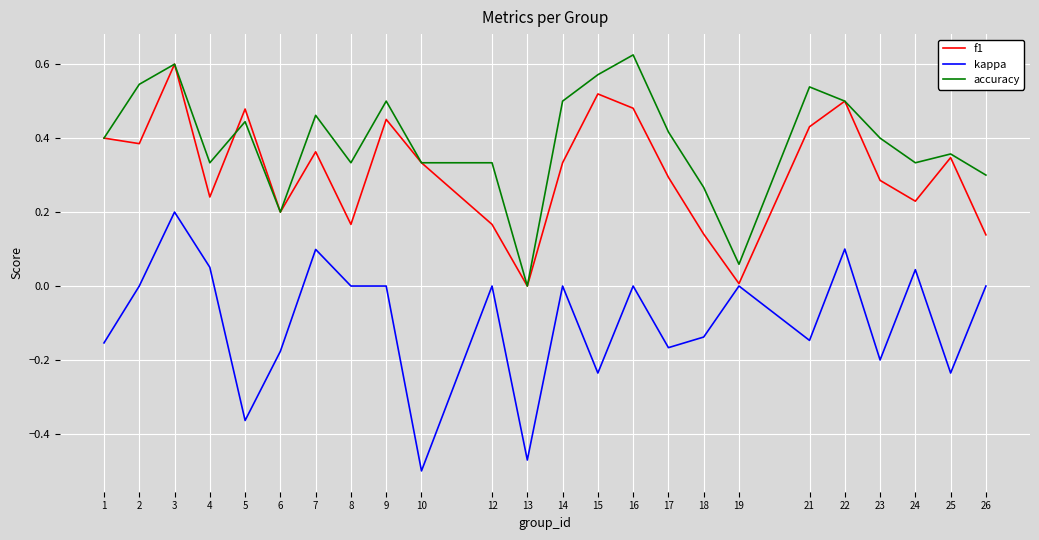

Which category has the highest value in the accuracy series?

16